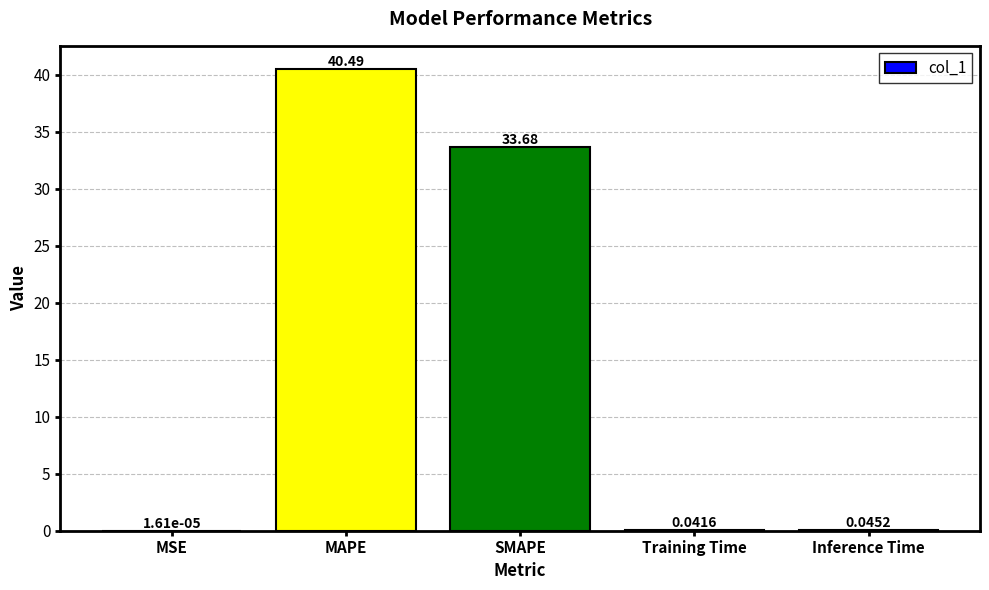

Between Training Time and MSE, which is larger?

Training Time